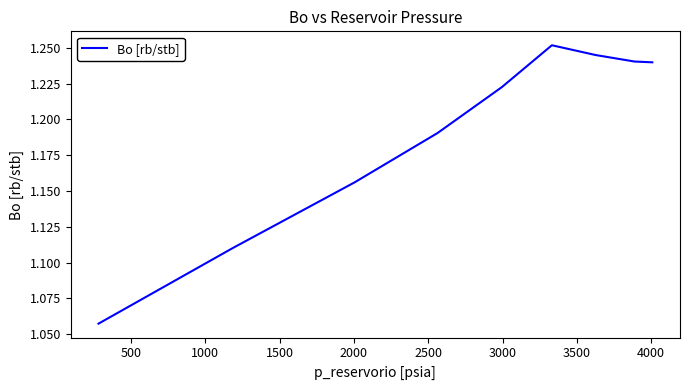

How many points are higher than both their immediate neighbors (excluding endpoints)?

1